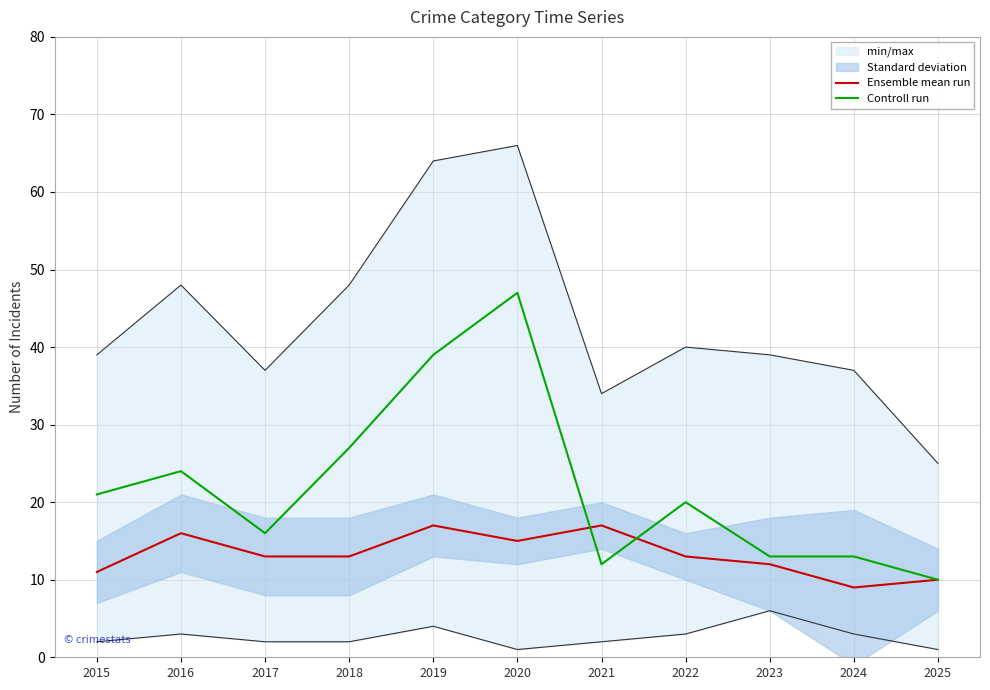

How many interior local peaks does the Ensemble mean run series have?

3